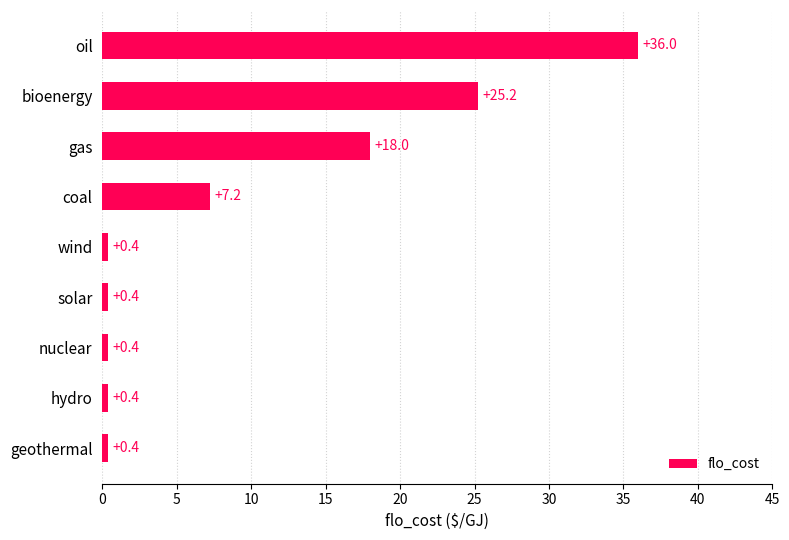

How many bars are there in total?

9